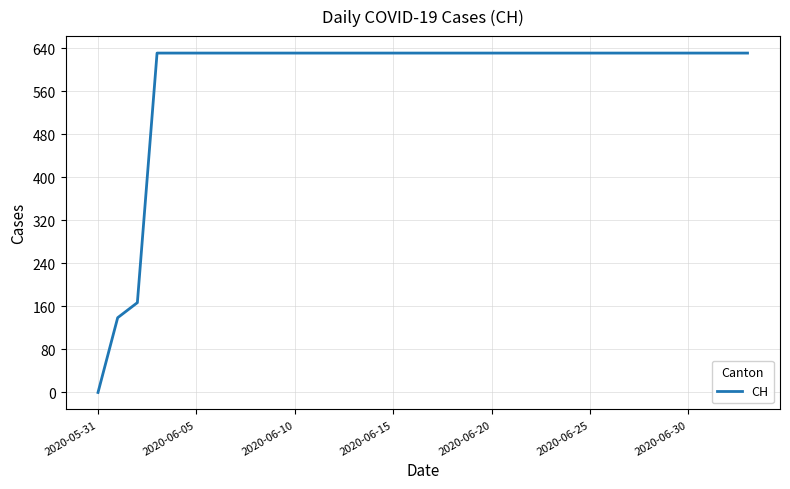

What is the maximum value shown in the chart?

631